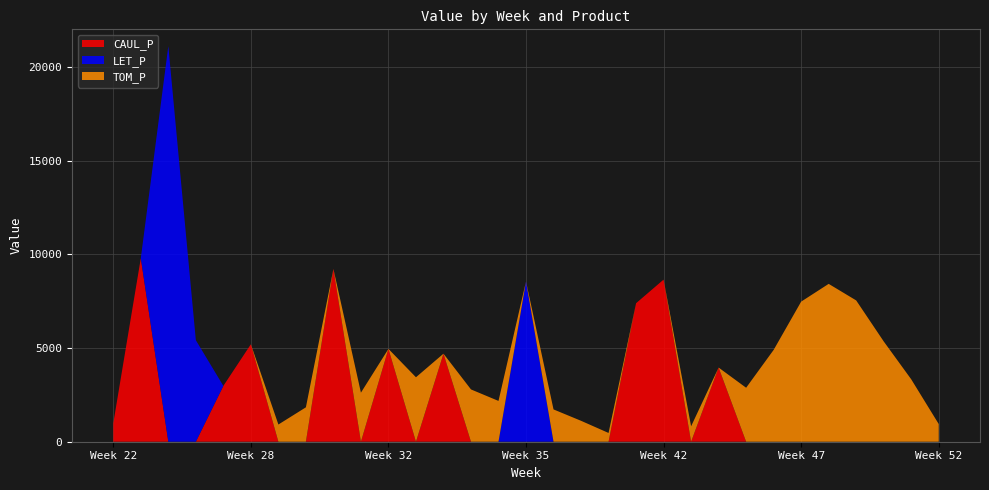

Reading left to right, extract all data points from this chart.

CAUL_P: 985.8	9788.5	0.0	0.0	2977.7	5199.6	0.0	0.0	9219.2	0.0	4952.5	0.0	4696.1	0.0	0.0	0.0	0.0	0.0	0.0	7388.7	8648.5	0.0	3955.8	0.0	0.0	0.0	0.0	0.0	0.0	0.0	0.0
LET_P: 0.0	0.0	21107.0	5416.0	0.0	0.0	0.0	0.0	0.0	0.0	0.0	0.0	0.0	0.0	0.0	8553.9	0.0	0.0	0.0	0.0	0.0	0.0	0.0	0.0	0.0	0.0	0.0	0.0	0.0	0.0	0.0
TOM_P: 0.0	0.0	0.0	0.0	0.0	0.0	917.8	1835.5	0.0	2617.4	0.0	3438.9	0.0	2789.8	2176.4	0.0	1723.4	1116.4	467.4	0.0	0.0	823.2	0.0	2879.4	4898.8	7473.6	8421.3	7538.2	5351.9	3330.5	944.1